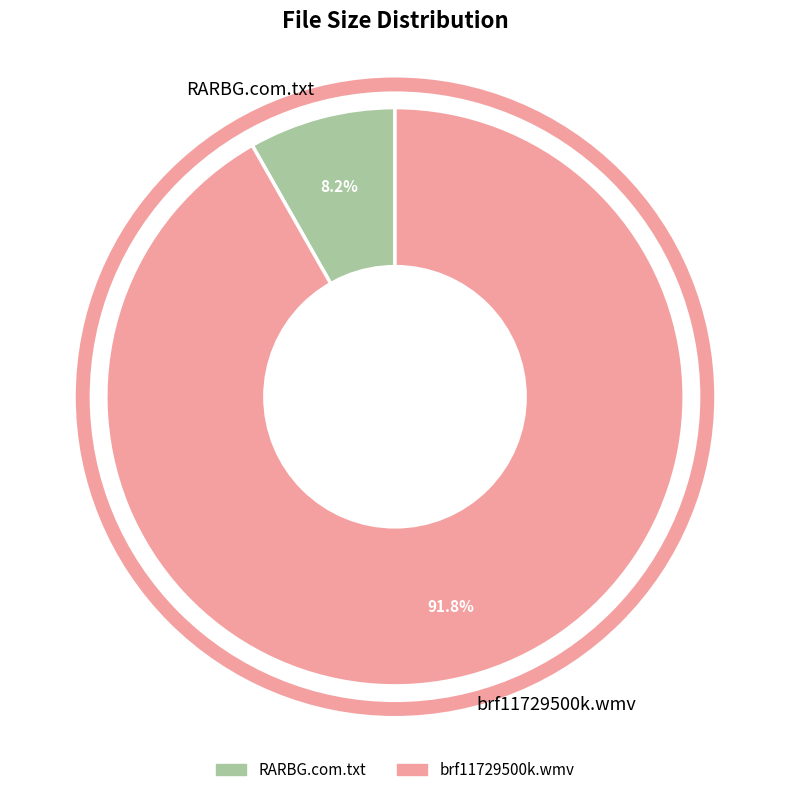

Combined, what portion of the pie is brf11729500k.wmv and RARBG.com.txt?

100.0%